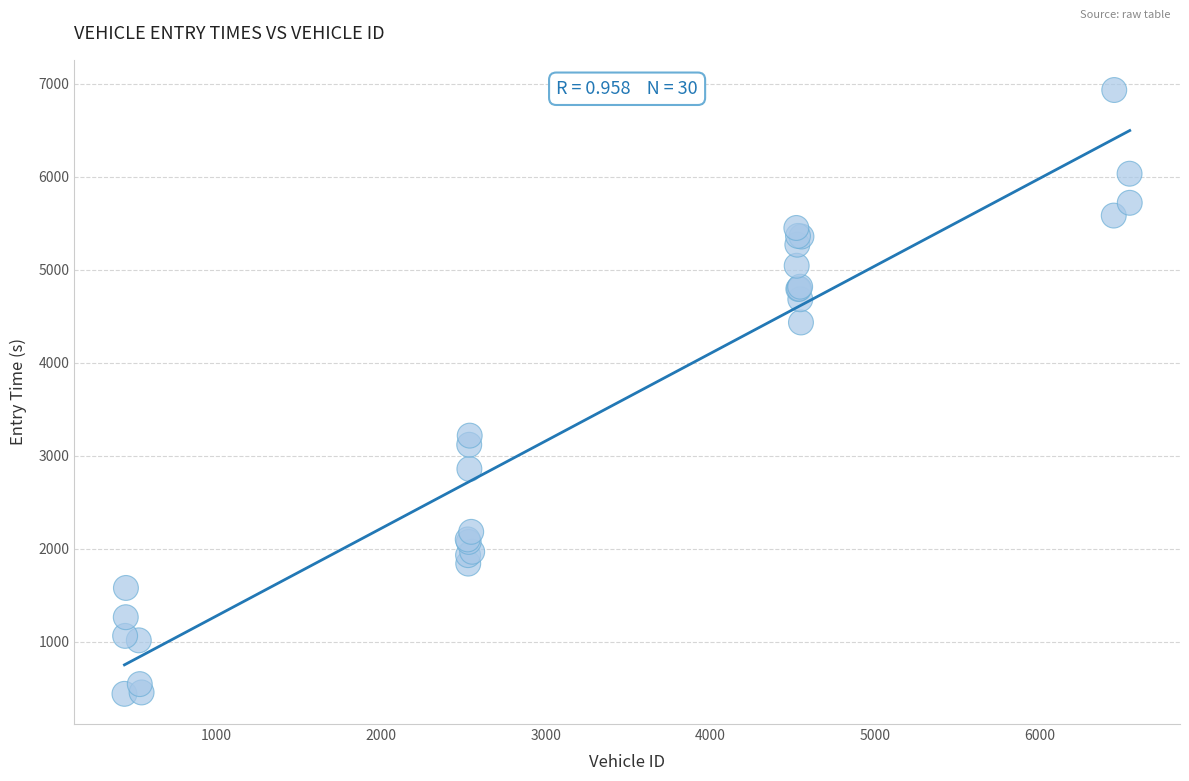

What Y value in the scatter plot is closest to 3687?

3217.0